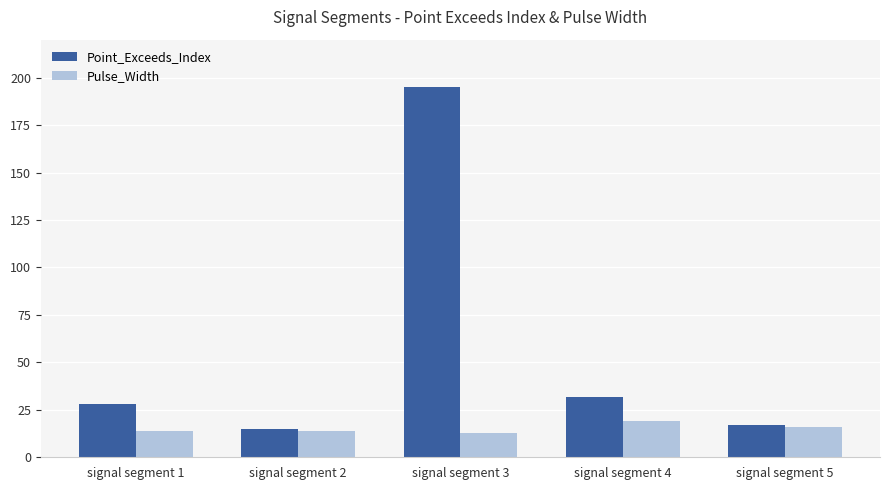

What is the difference between the maximum and minimum values in the Pulse_Width series?

6